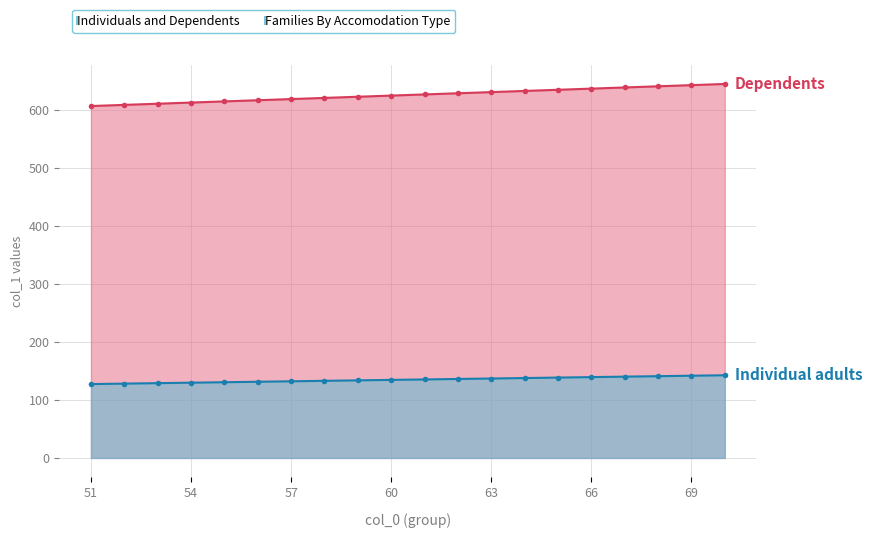

How many data points in Individual adults are above 135?

10